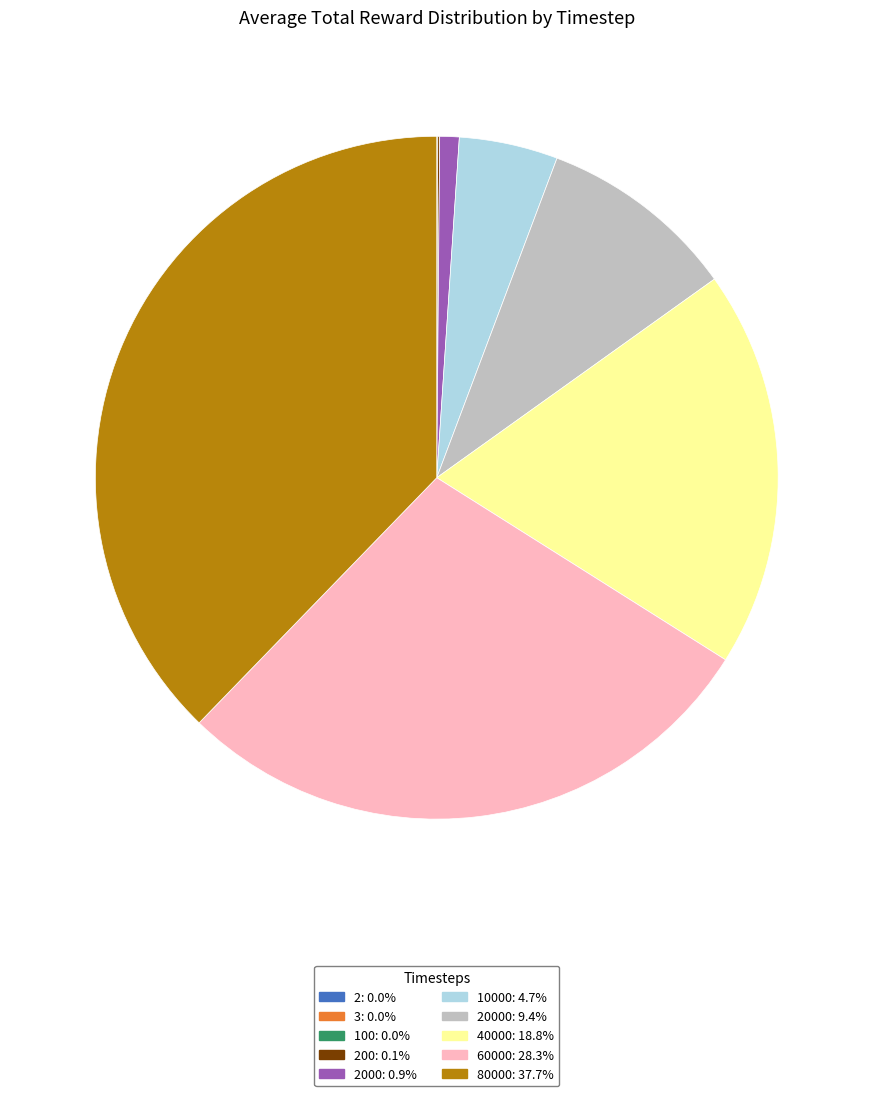

Is there a majority slice in this chart?

No